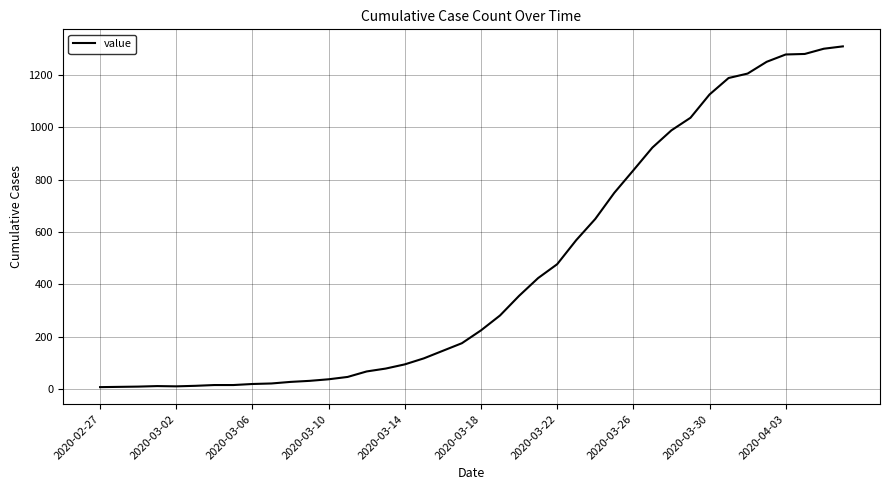

What is the difference between the maximum and minimum values?

1303